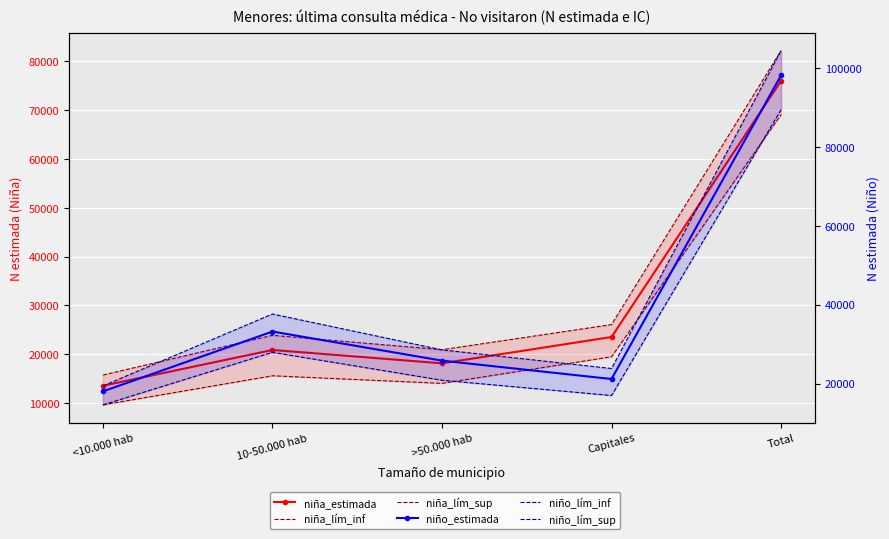

What is the label of the 5th point from the right?

<10.000 hab